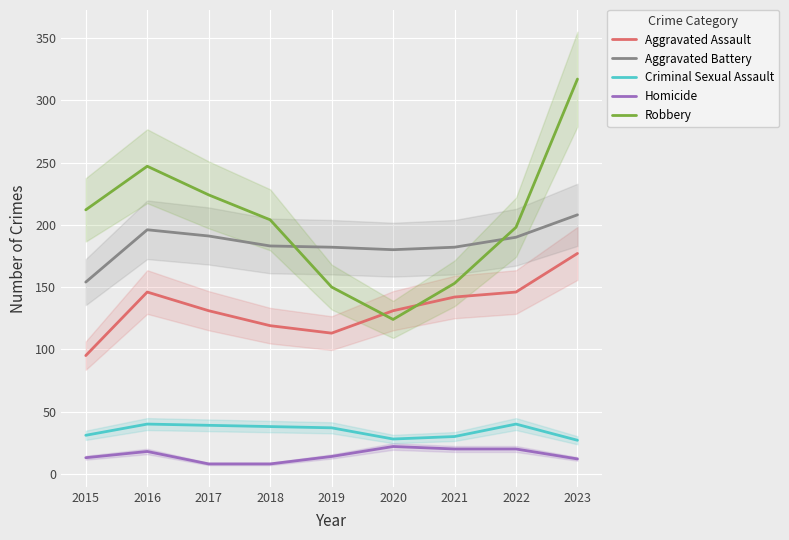

What is the smallest value displayed?

8